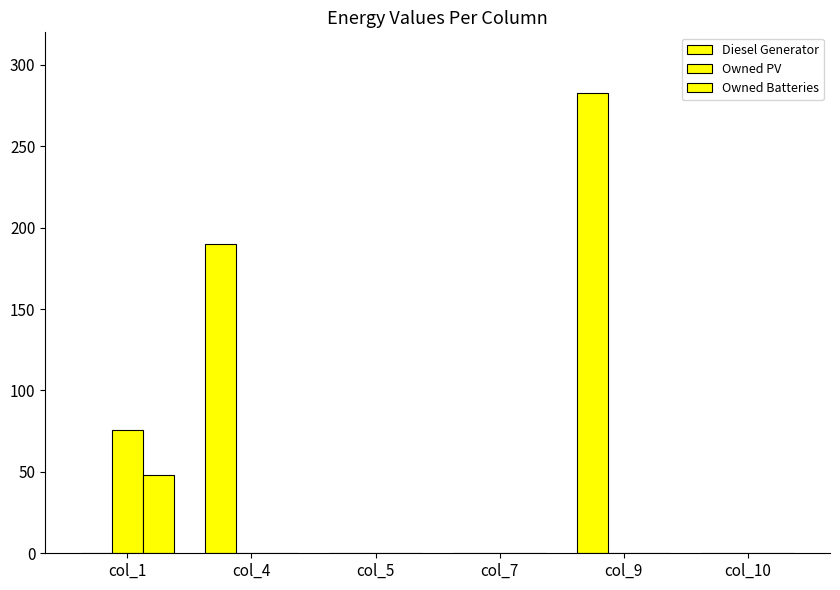

Reading left to right, what are all the values shown in this chart?

Diesel Generator: 0	190	0	0	283	0
Owned PV: 76	0	0	0	0	0
Owned Batteries: 48	0	0	0	0	0